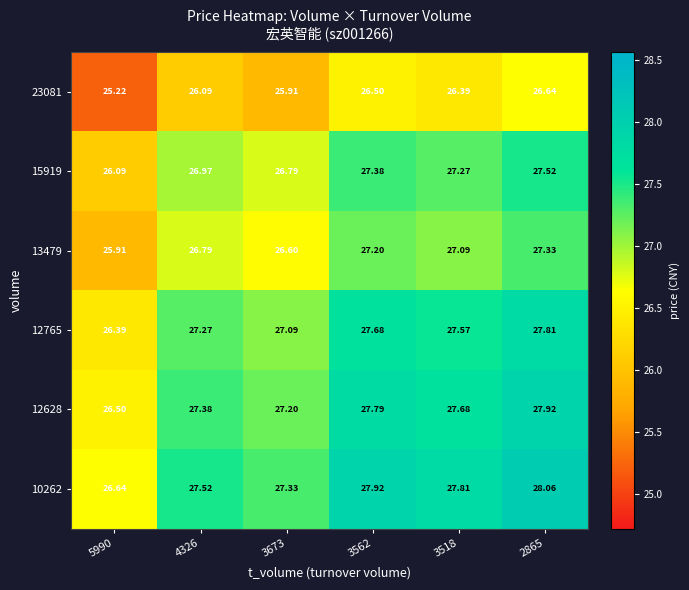

Is the value of 10262 at 3518 greater than the value of 12628 at 2865?

No